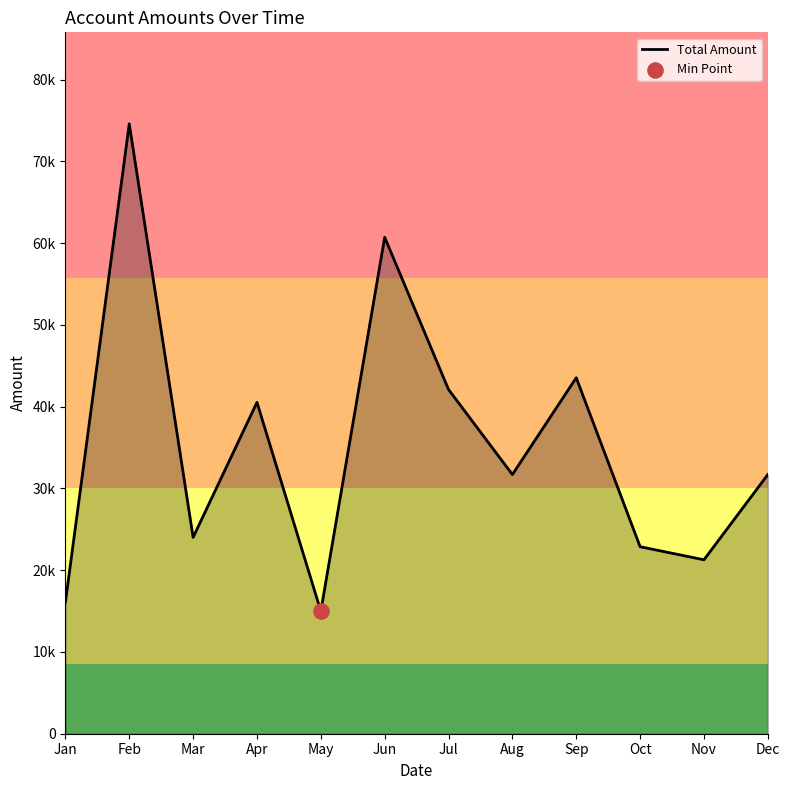

Approximately how many times larger is the value at Aug compared to Jun?

0.5